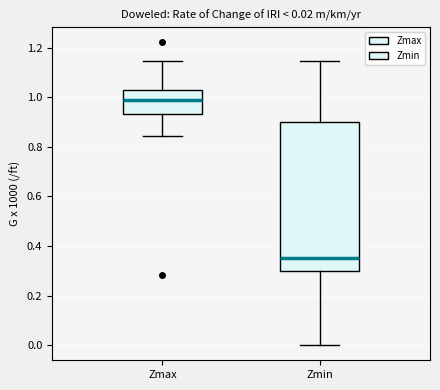

Which box is the tallest, from its lower edge to its upper edge?

Zmin